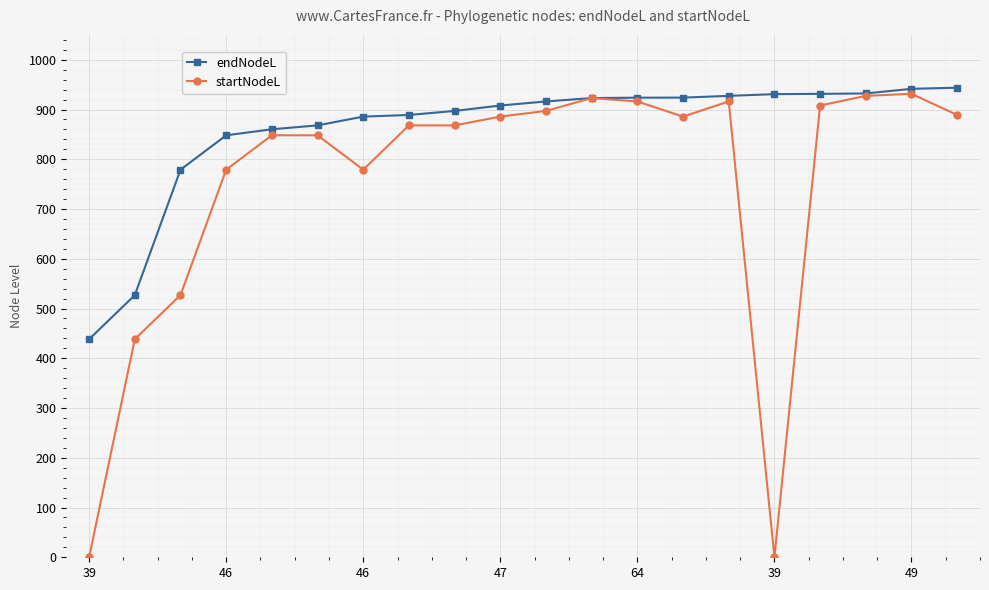

Which series has the largest range (max minus min)?

startNodeL